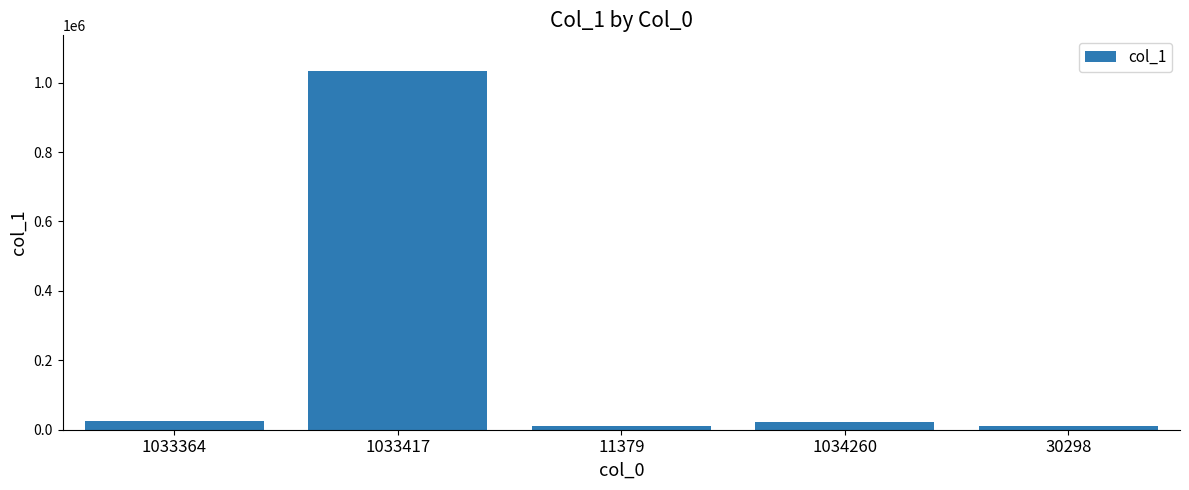

What is the difference between the maximum and second lowest values?

1022678